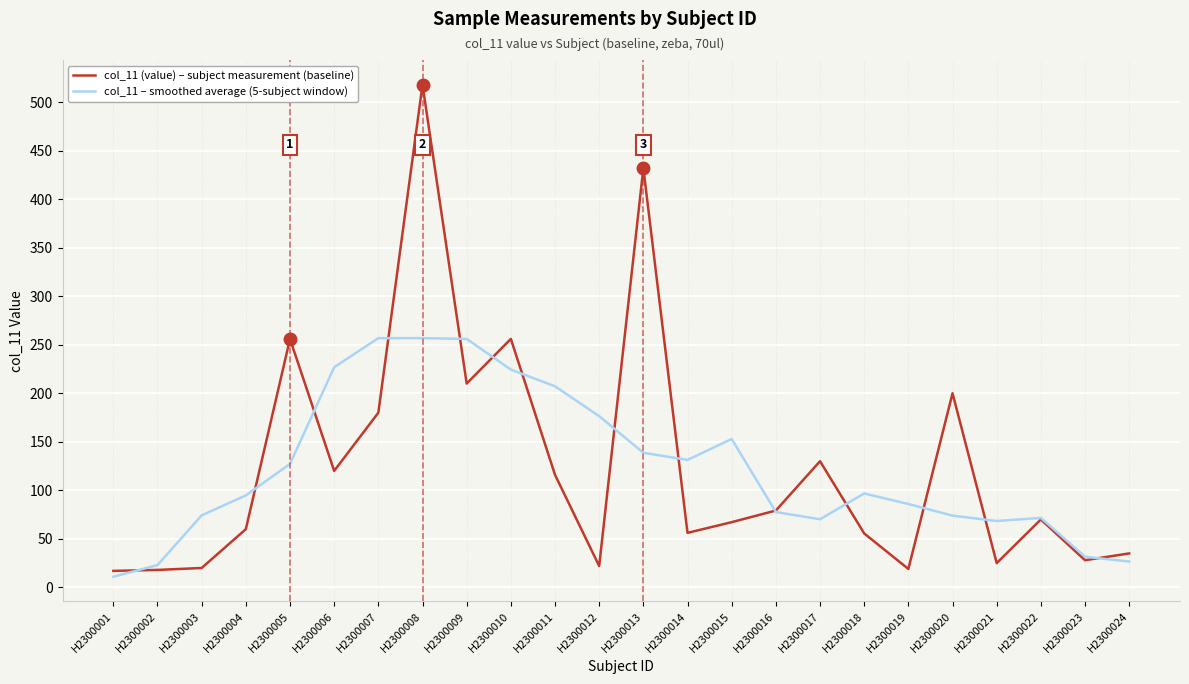

How many distinct data groups are displayed?

2